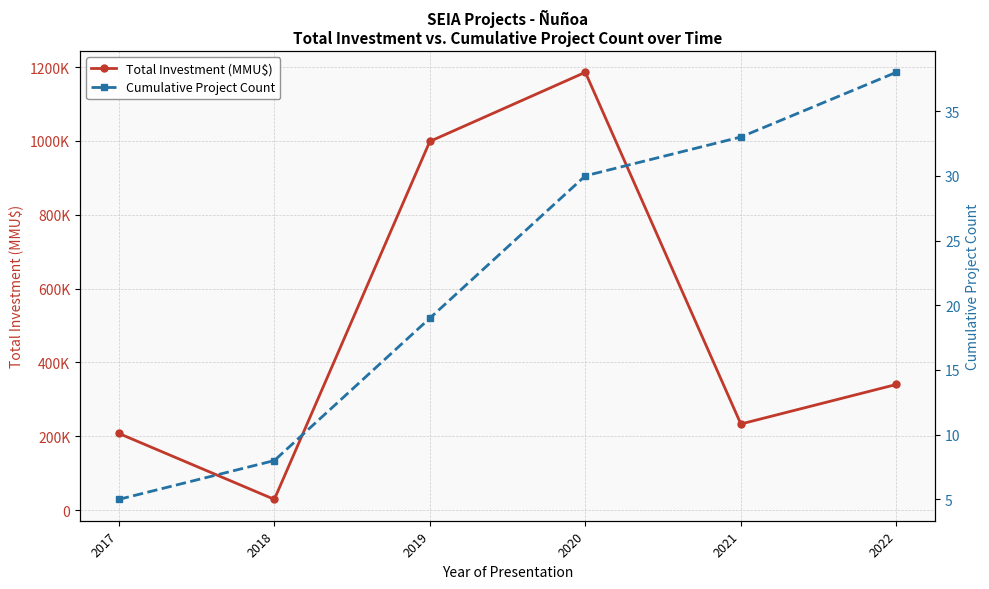

What is the difference between the Total Investment (MMU$) values at 2018 and 2021?

204111